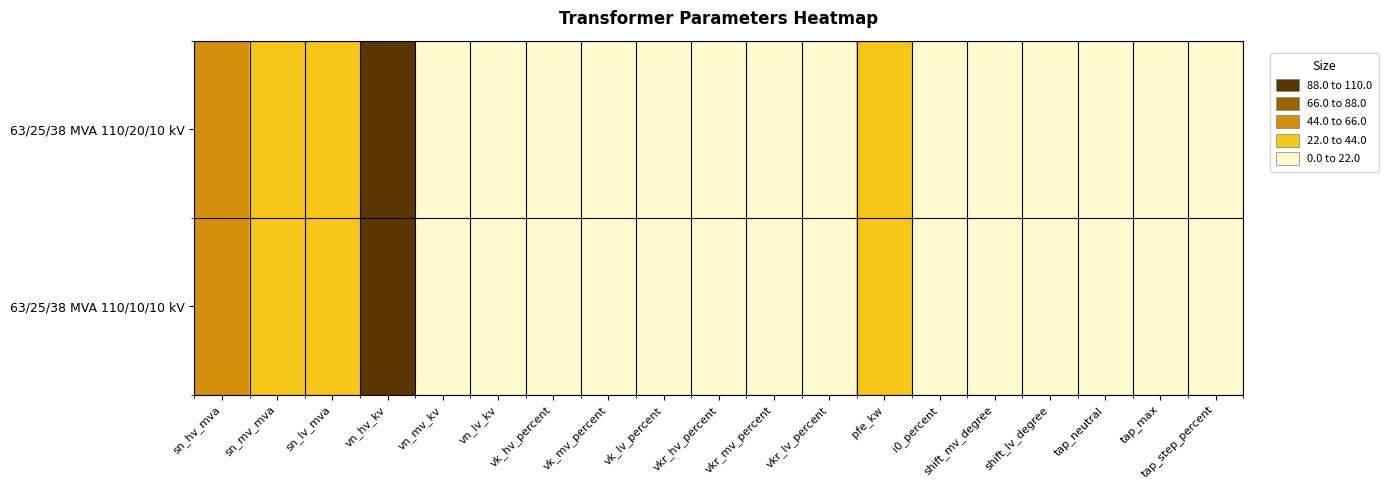

At which category is the sum across all series the highest?

vn_hv_kv